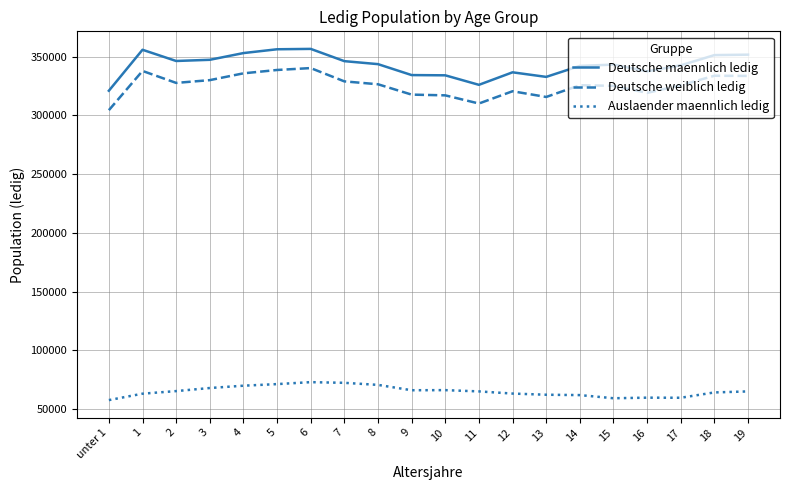

What is the smallest value displayed?

57617